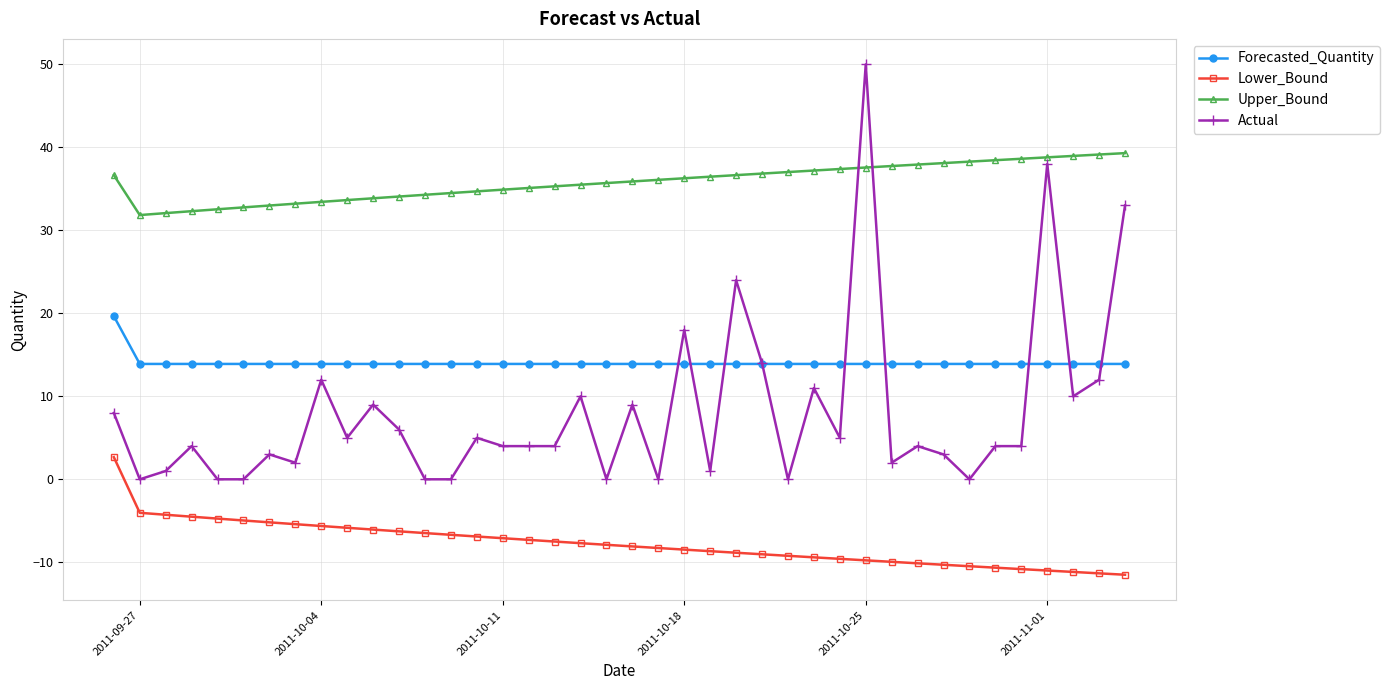

What is the lowest value of the Forecasted_Quantity series?

13.9